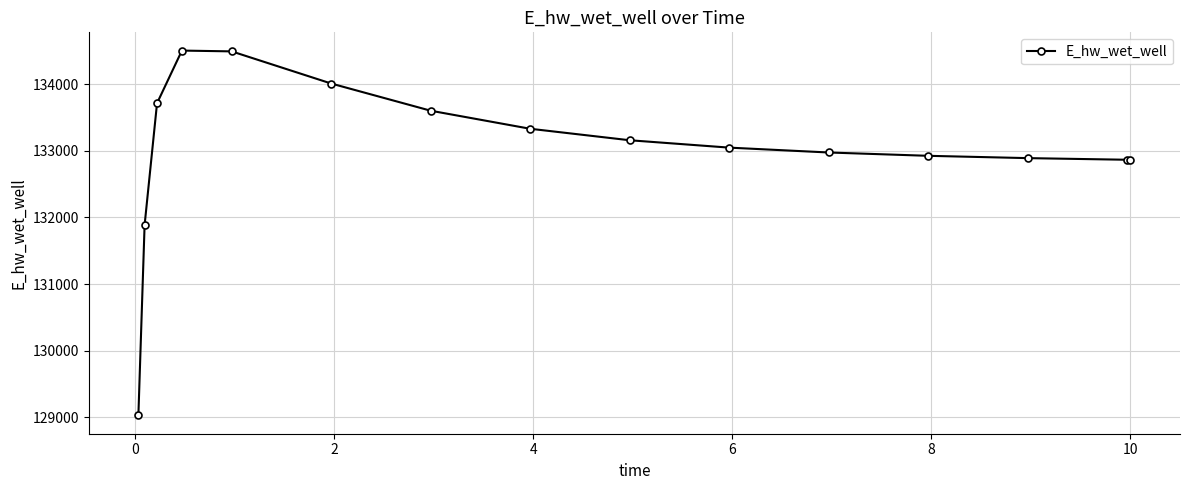

How many series are shown in this chart?

1